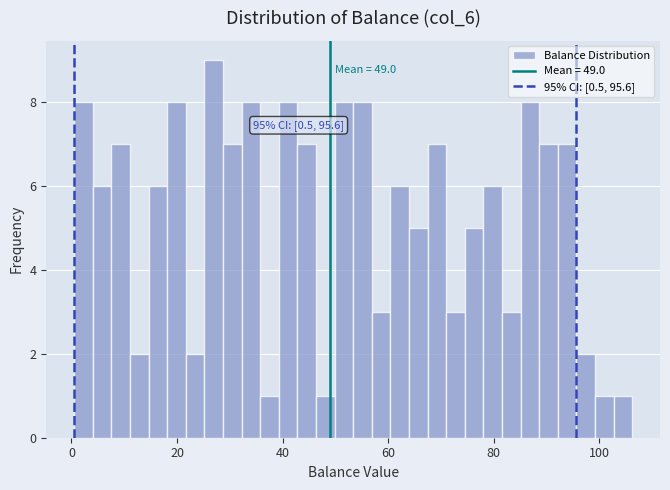

Around what value on the x-axis is the tallest bar? Give the approximate position of its centre, as read against the axis.

26